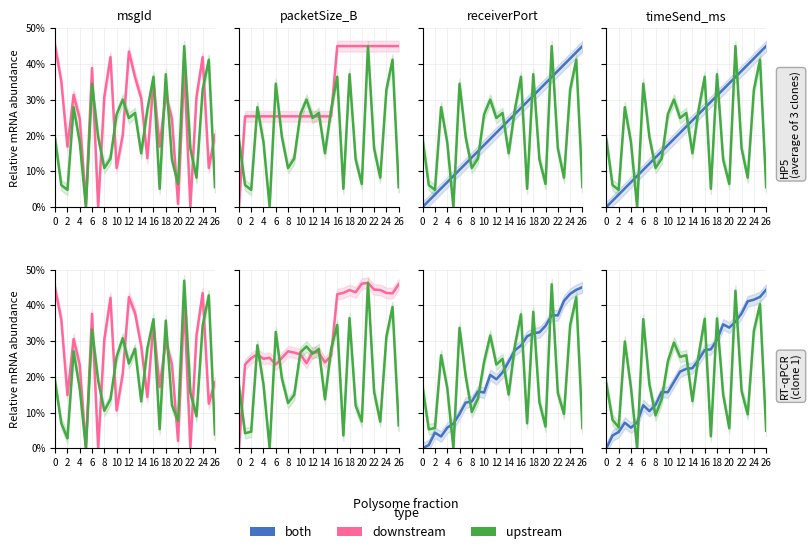

In upstream, how many points are lower than both neighbors (excluding endpoints)?

8